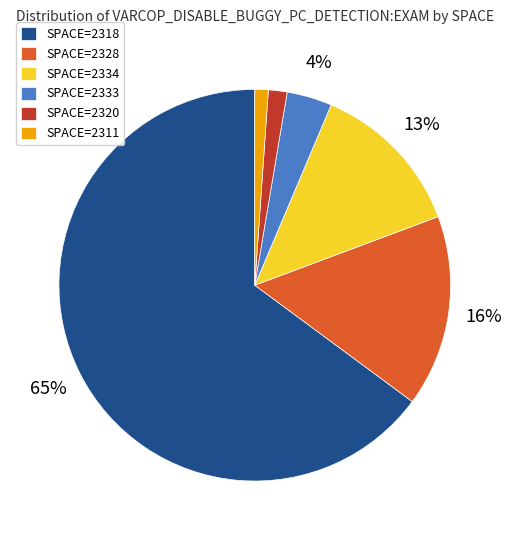

Count the number of slices in the pie.

6